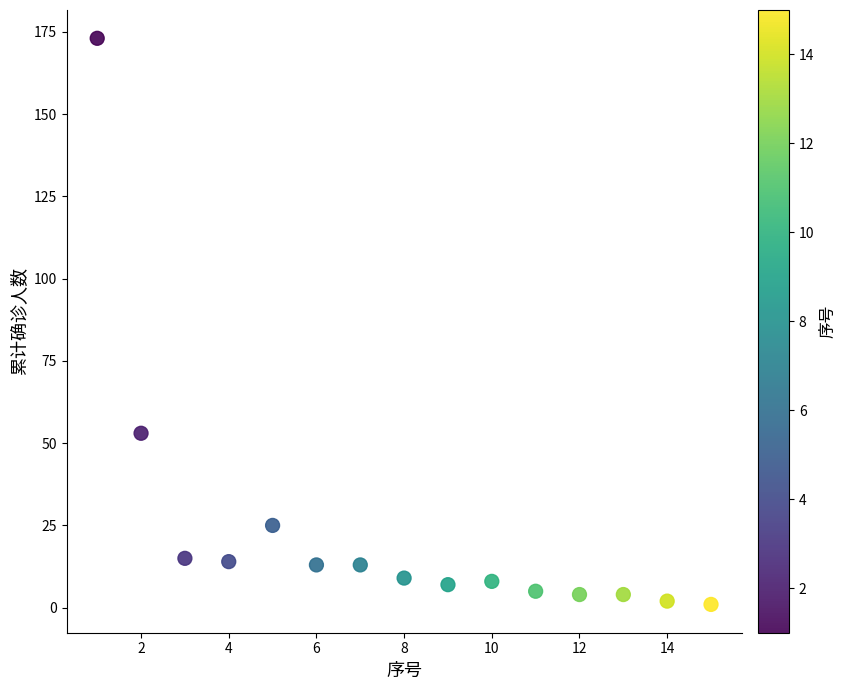

What Y value in the scatter plot is closest to 87?

53